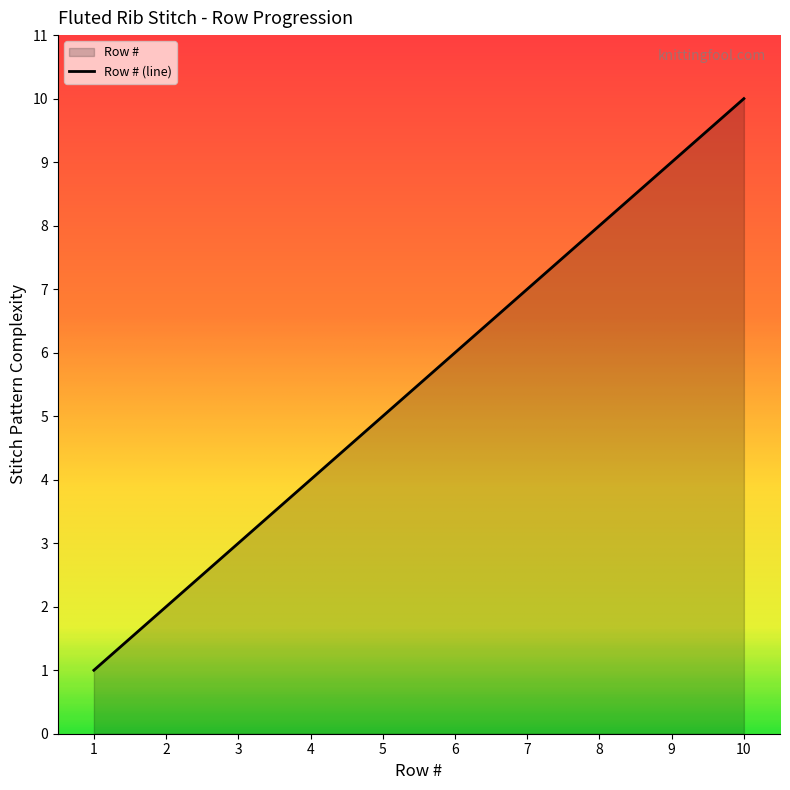

Approximately how many times larger is the value at 10 compared to 9?

1.1